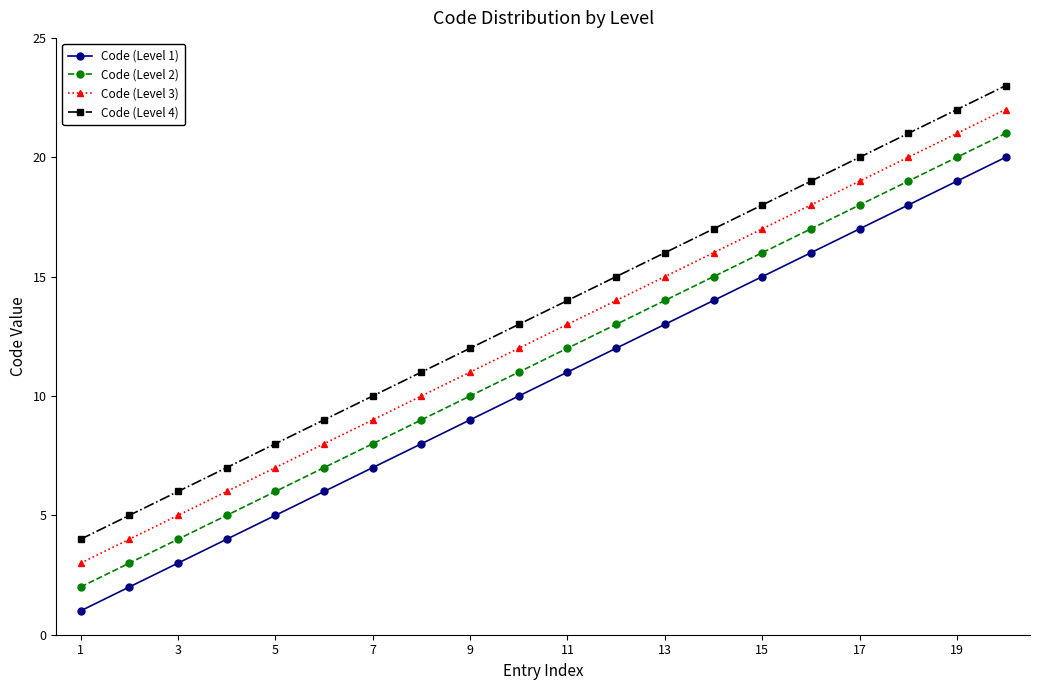

List the series in order of their peak value, lowest first.

Code (Level 1), Code (Level 2), Code (Level 3), Code (Level 4)